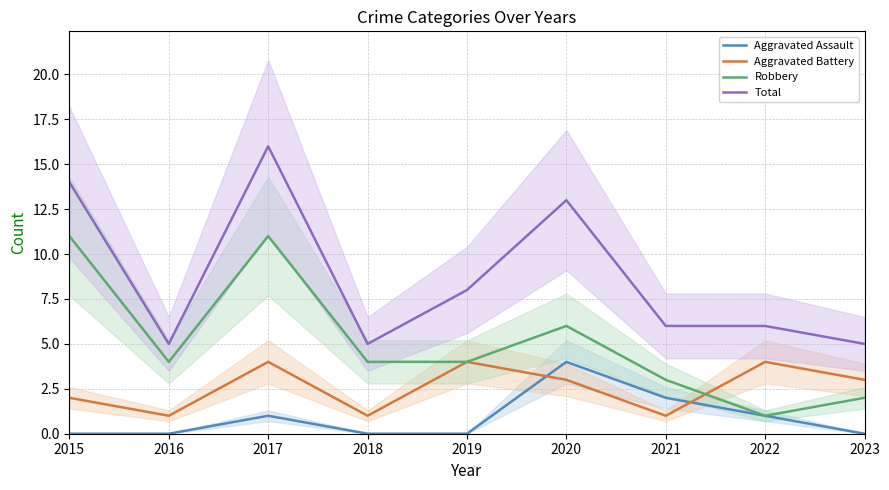

List the series in order of their overall mean, highest first.

Total, Robbery, Aggravated Battery, Aggravated Assault